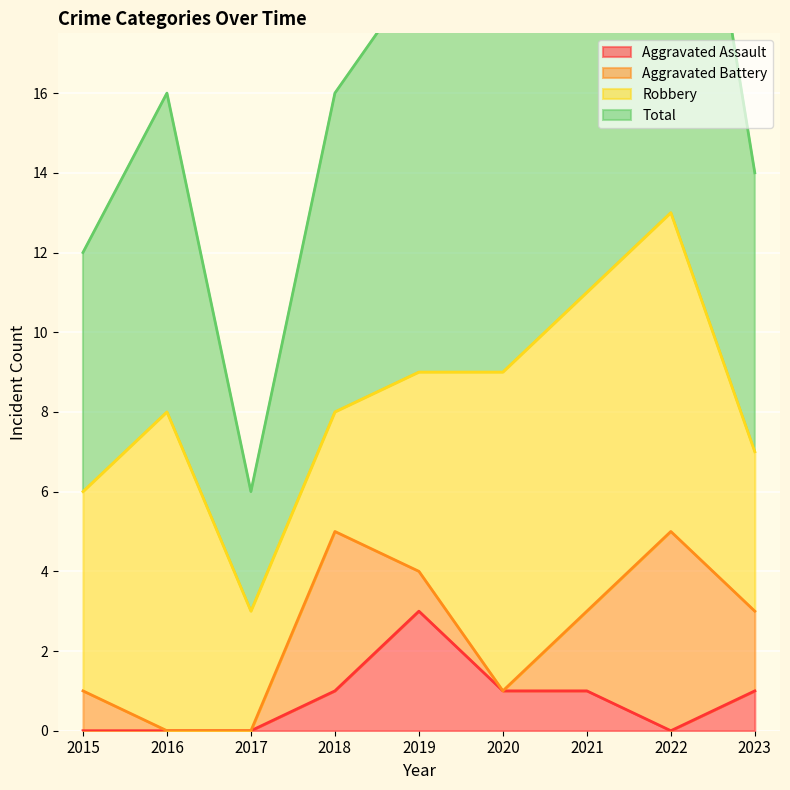

What value does the Total series have at 2015?

12